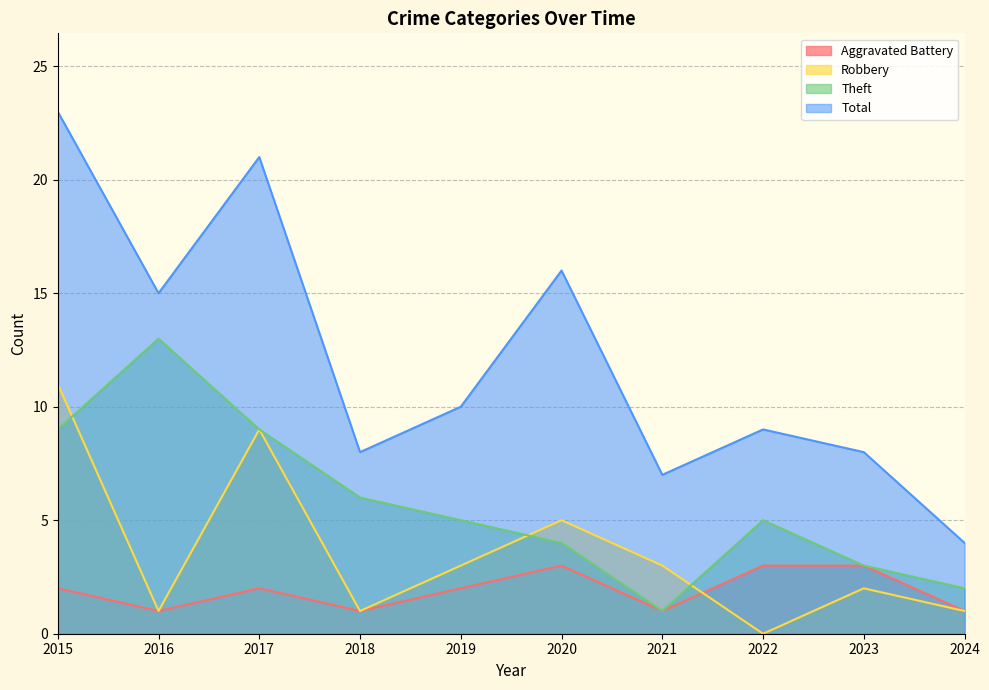

Rank the series by their maximum value, from highest to lowest.

Total, Theft, Robbery, Aggravated Battery